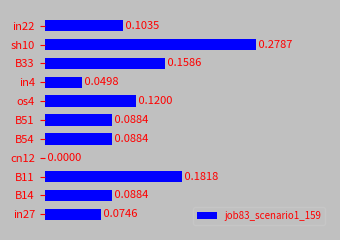

Which has a higher value, B14 or in4?

B14